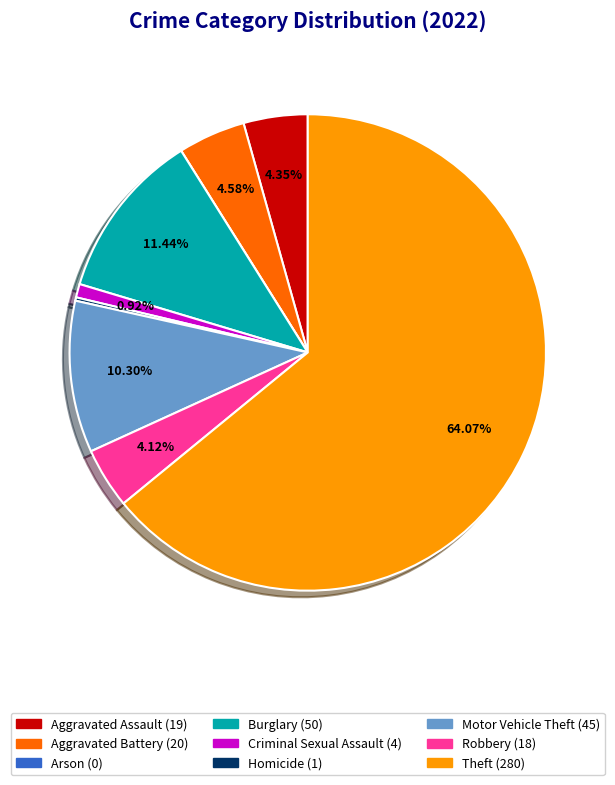

What percentage is NOT represented by Aggravated Assault?

95.7%